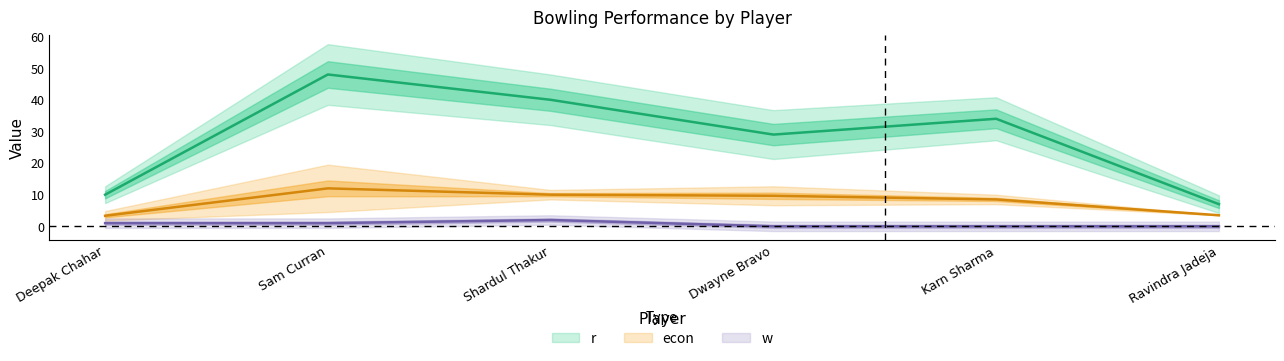

List the labels in order of econ value, largest first.

Sam Curran, Shardul Thakur, Dwayne Bravo, Karn Sharma, Ravindra Jadeja, Deepak Chahar